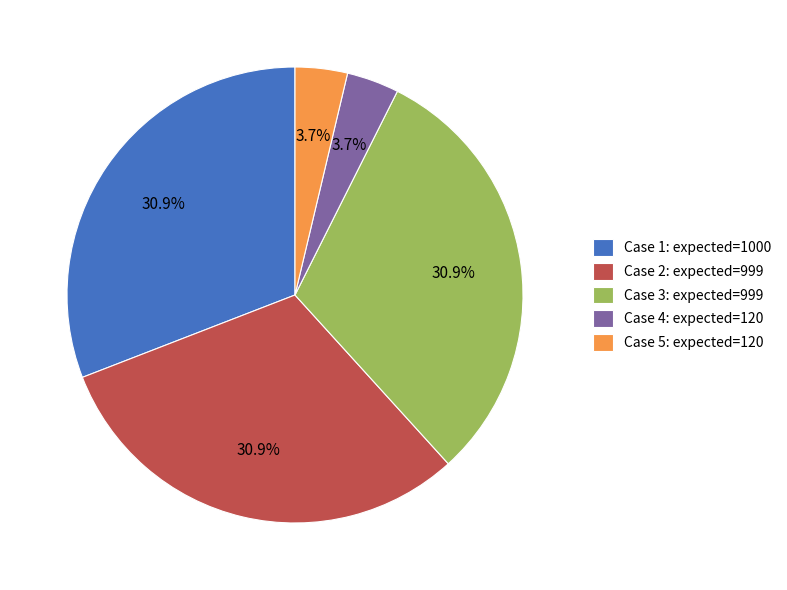

Is there any slice that represents more than half of the pie?

No